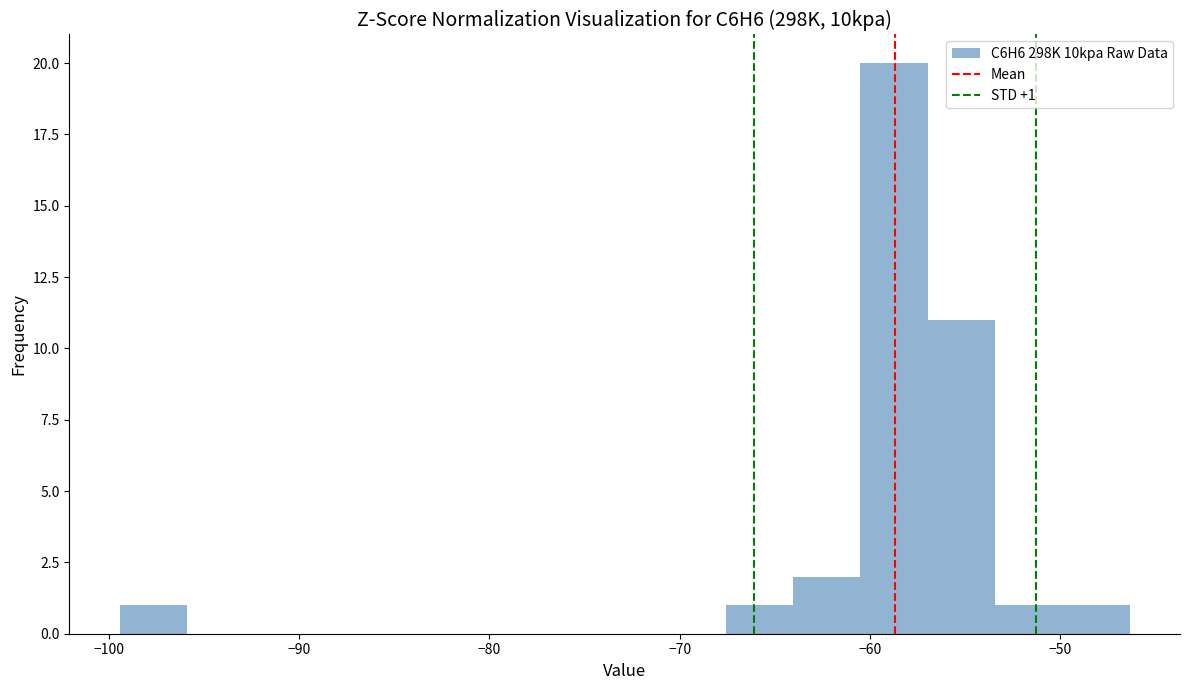

Around what value on the x-axis is the tallest bar? Give the approximate position of its centre, as read against the axis.

-59